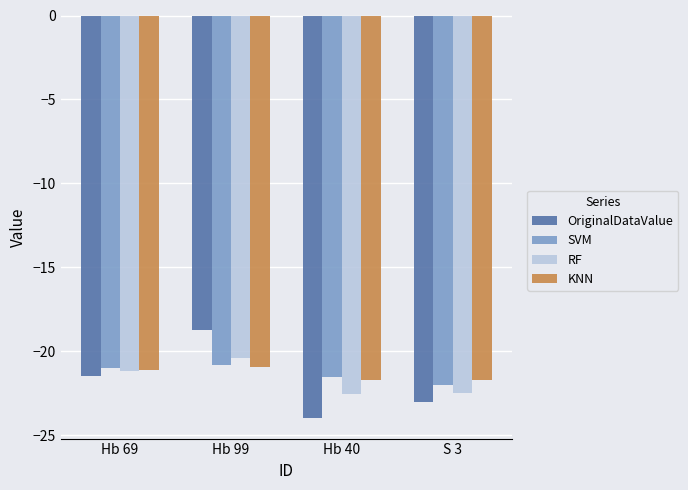

What is the average value of the KNN series?

-21.4